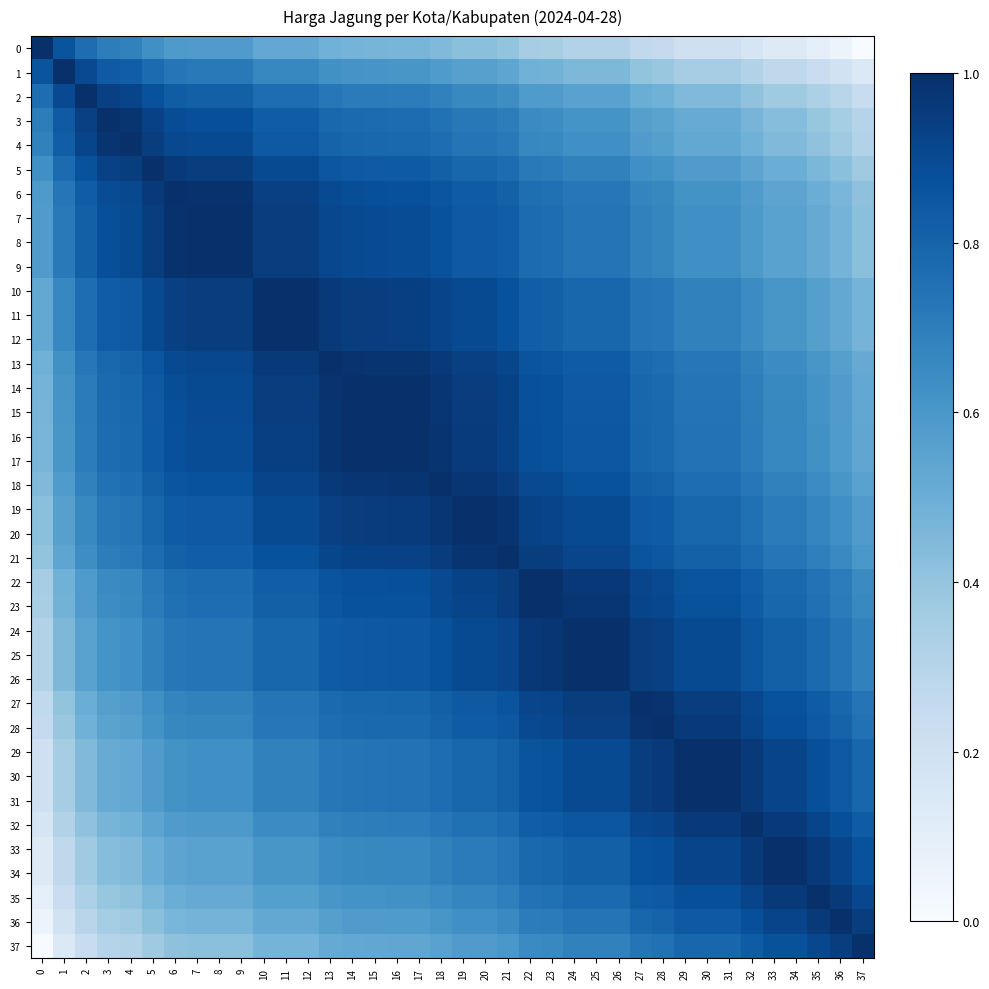

Rank the series at 23 from highest to lowest value.

23, 22, 24, 25, 26, 21, 19, 20, 27, 28, 18, 16, 17, 15, 14, 29, 30, 31, 13, 32, 10, 11, 12, 33, 34, 7, 8, 9, 6, 35, 5, 36, 4, 37, 3, 2, 1, 0